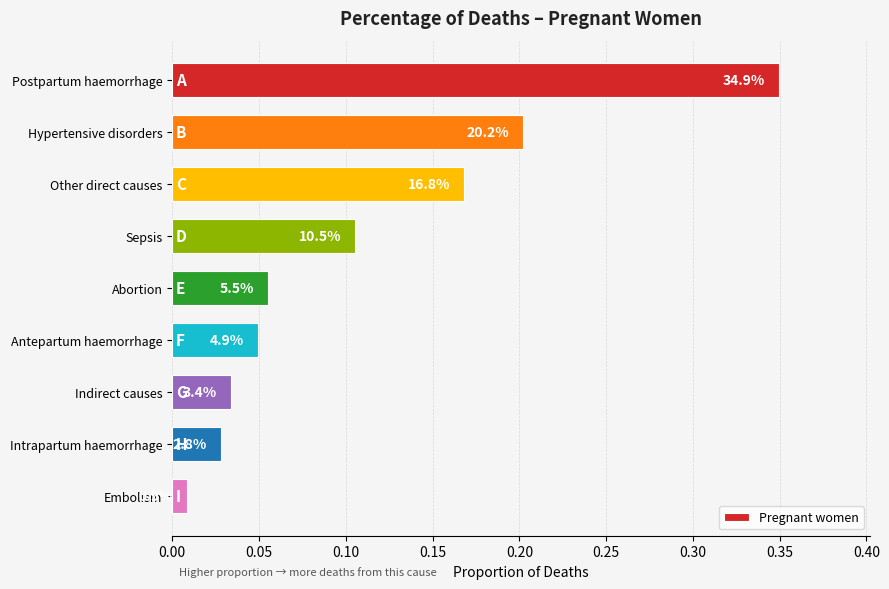

Are the bars grouped side by side (vs. stacked)?

No